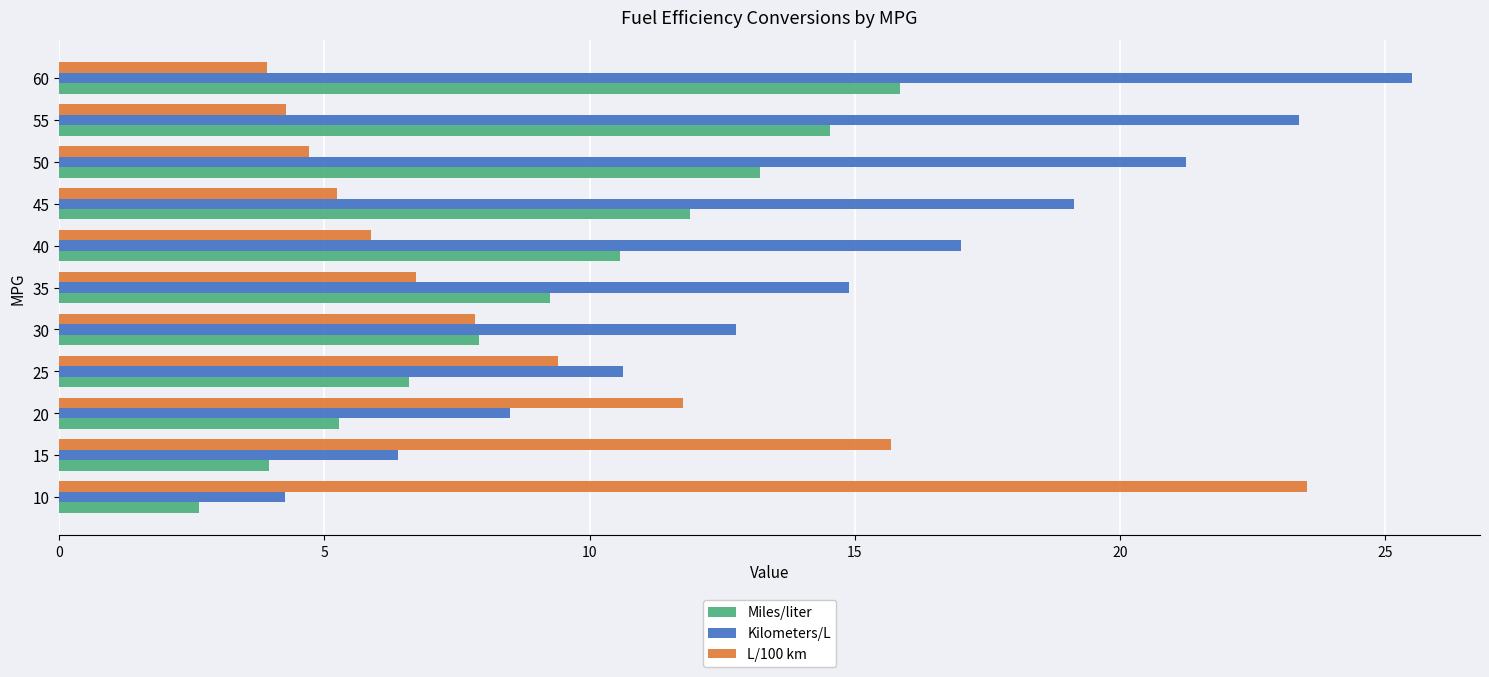

How many series are shown in this chart?

3